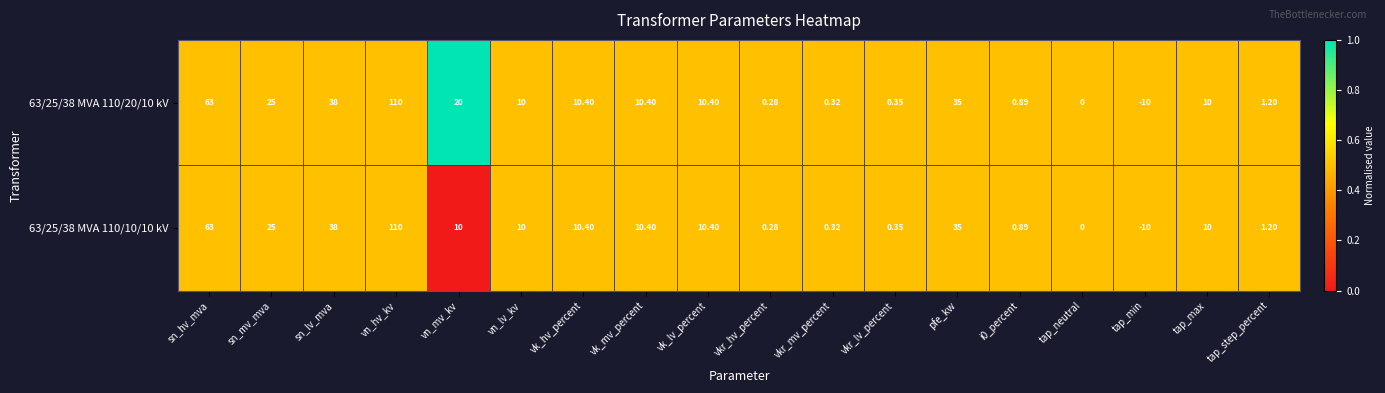

Which category has the highest value in the 63/25/38 MVA 110/20/10 kV series?

vn_hv_kv